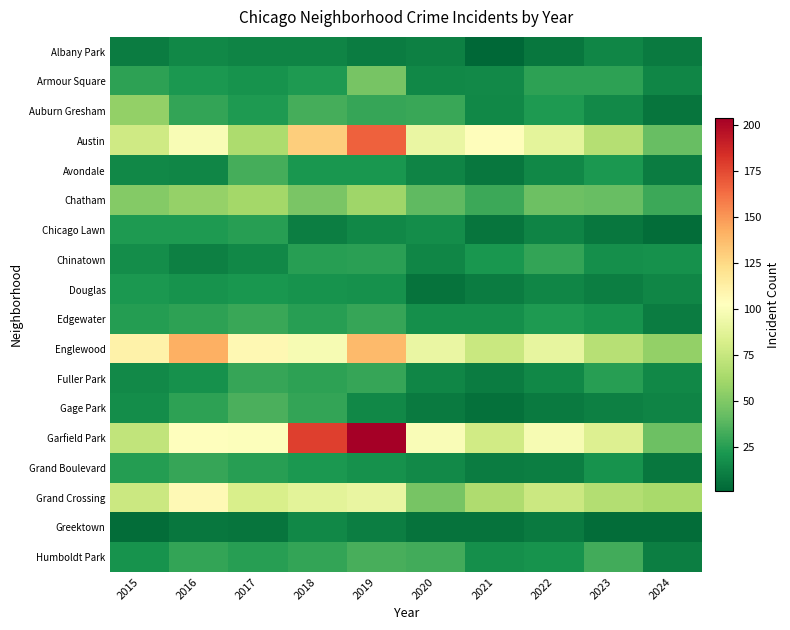

At which category is the sum across all series the highest?

2019